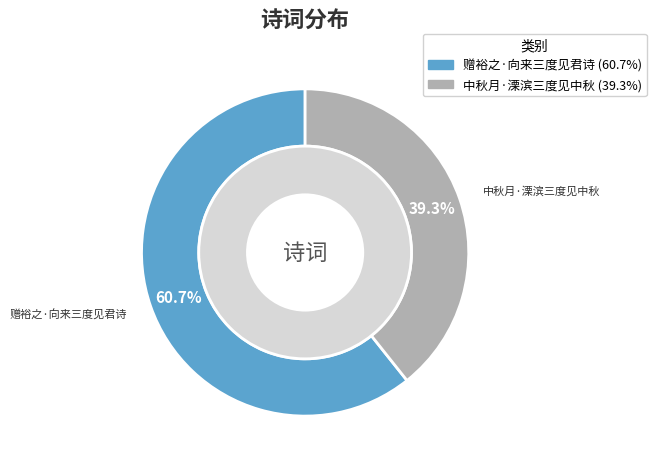

What percentage is NOT represented by 赠裕之·向来三度见君诗?

39.3%